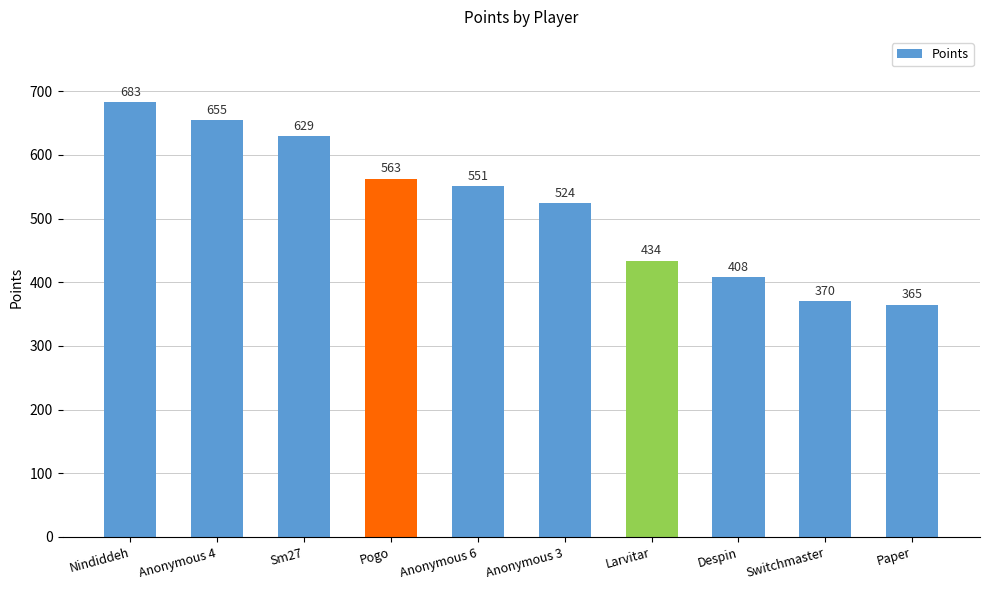

How many distinct data groups are displayed?

1